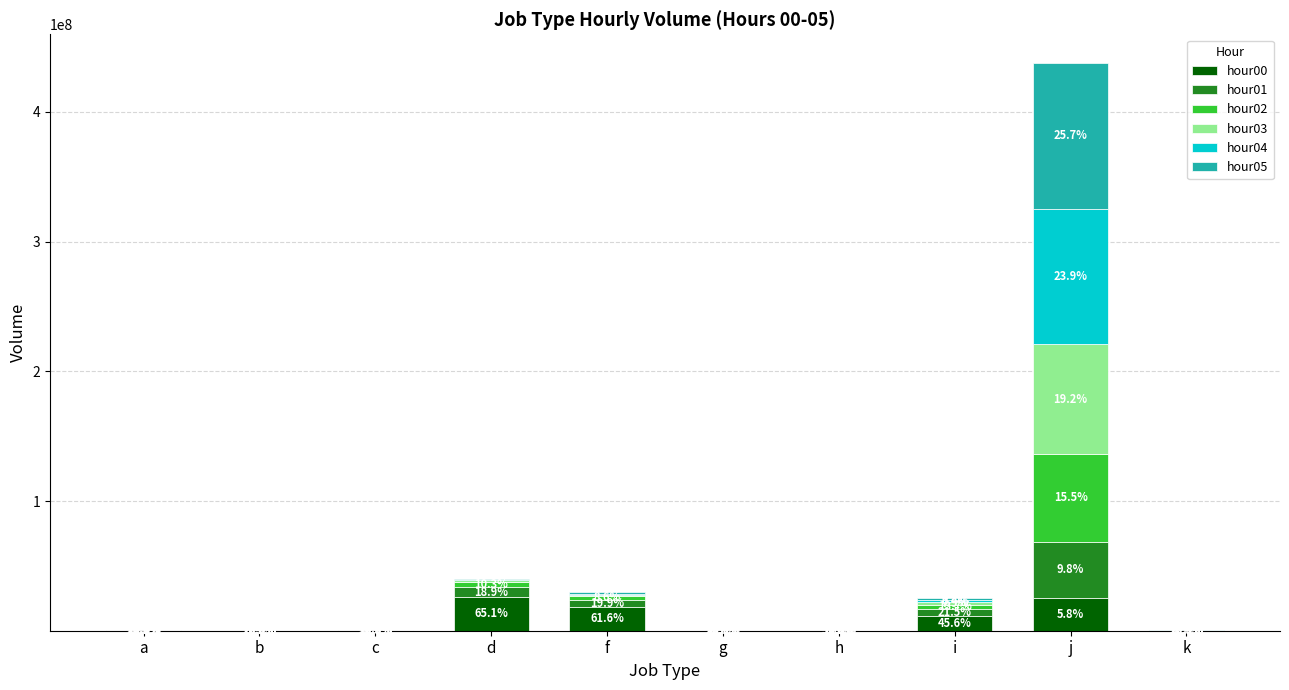

Are the bars horizontal?

No